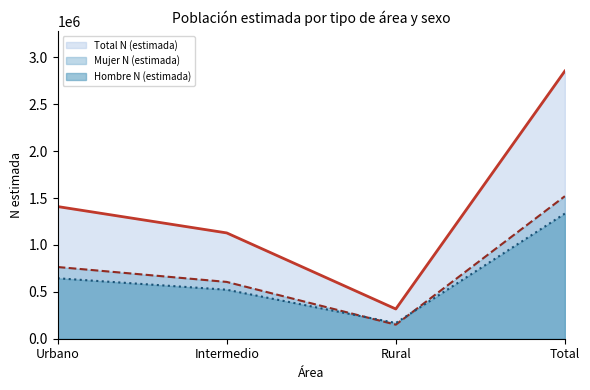

Which category has the highest value in the Total N (estimada) line series?

Total